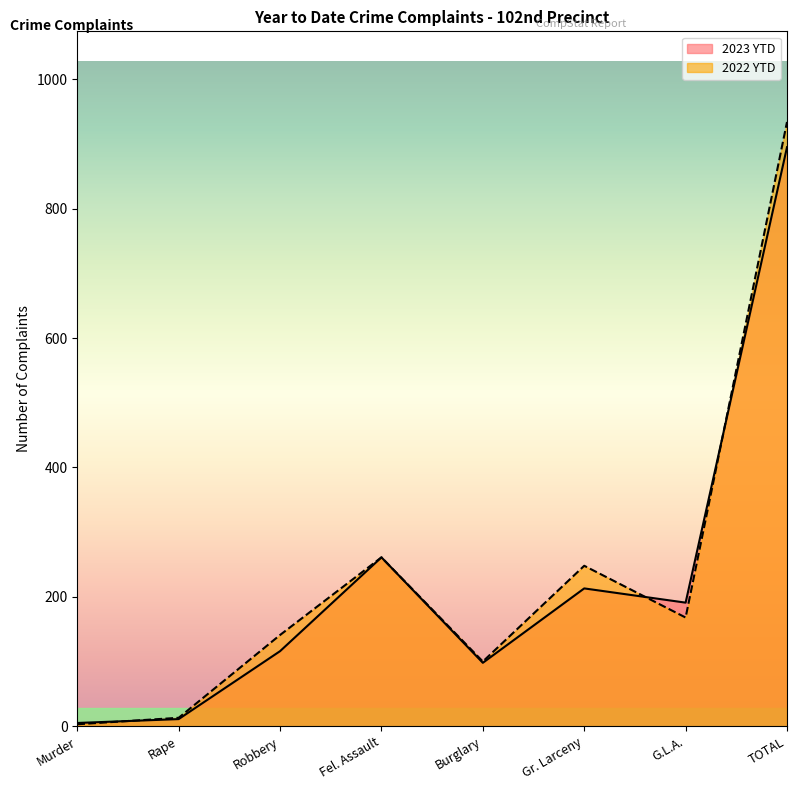

Which label corresponds to the largest value in the chart?

TOTAL